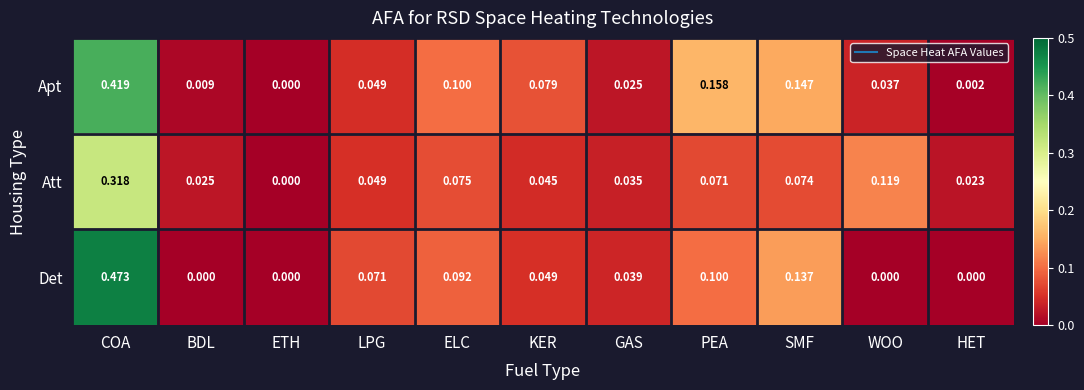

Which series has the largest total across all categories?

Apt